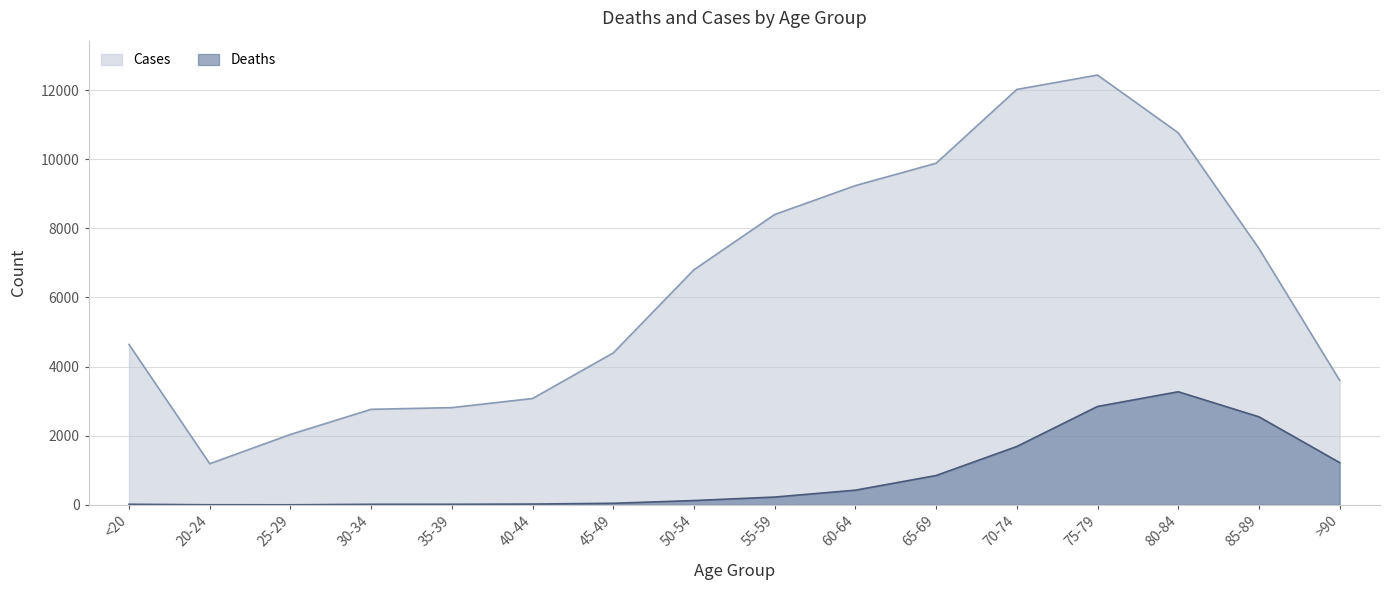

What is the sum of the Deaths values at >90 and 60-64?

1650